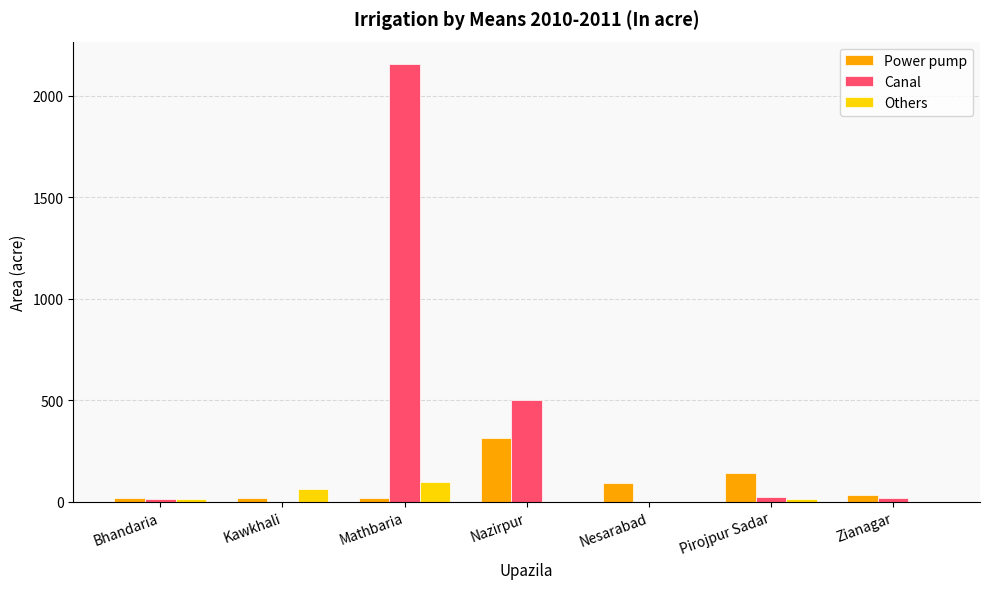

The Power pump series shows 315 at Nazirpur. True or false?

True